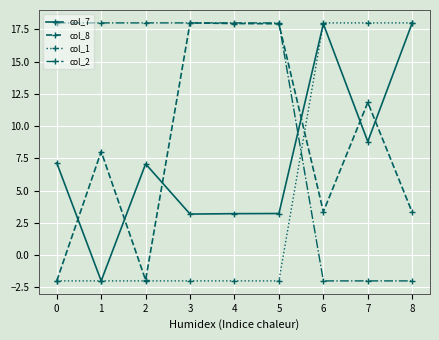

Which series ends up on top after the final intersection of col_7 and col_8?

col_7